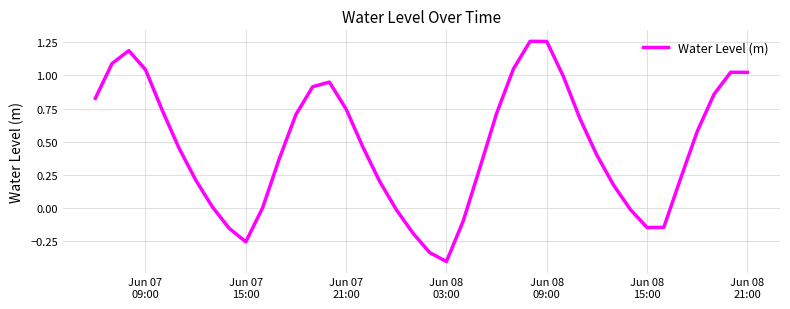

What is the minimum value shown in the chart?

-0.4